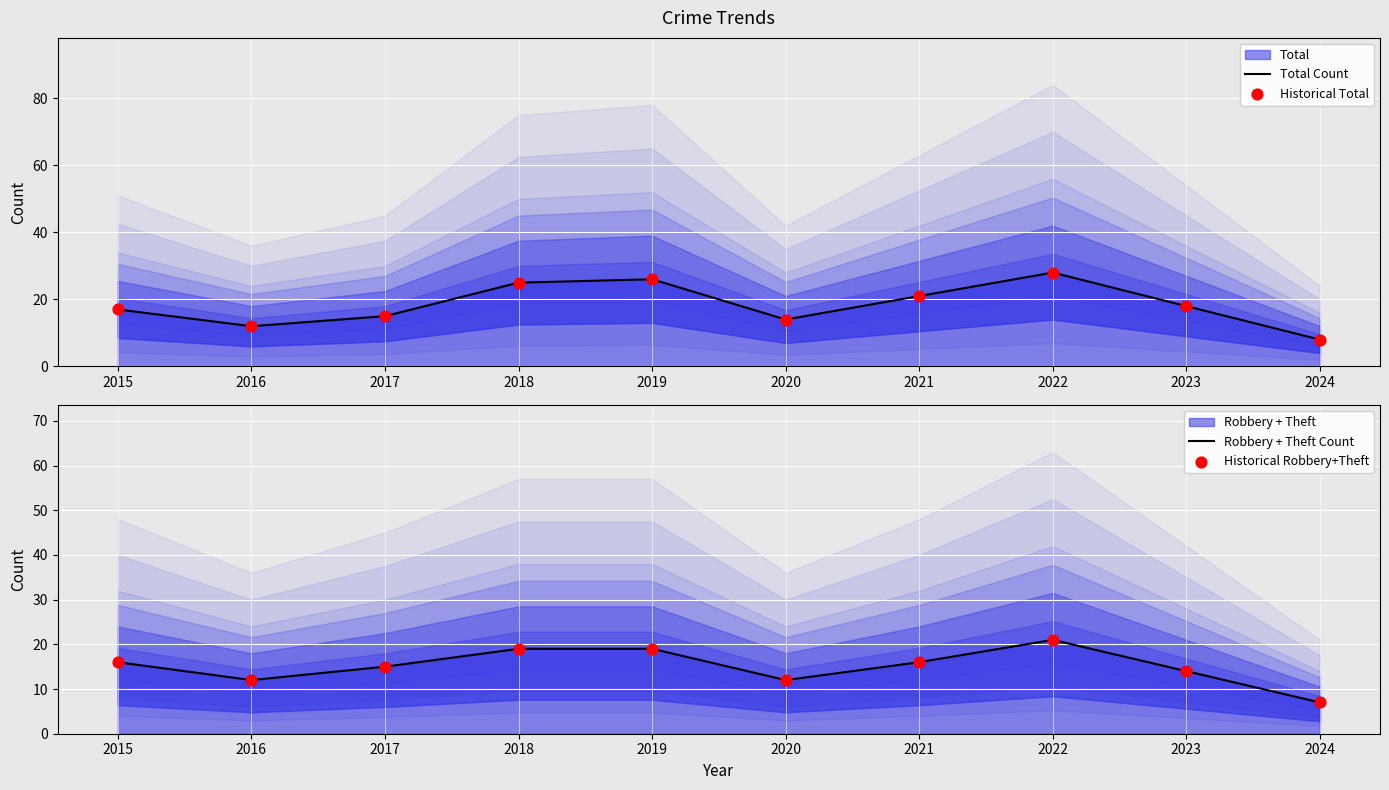

Is the value of Historical Total at 2020 greater than the value of Robbery + Theft Count at 2015?

No